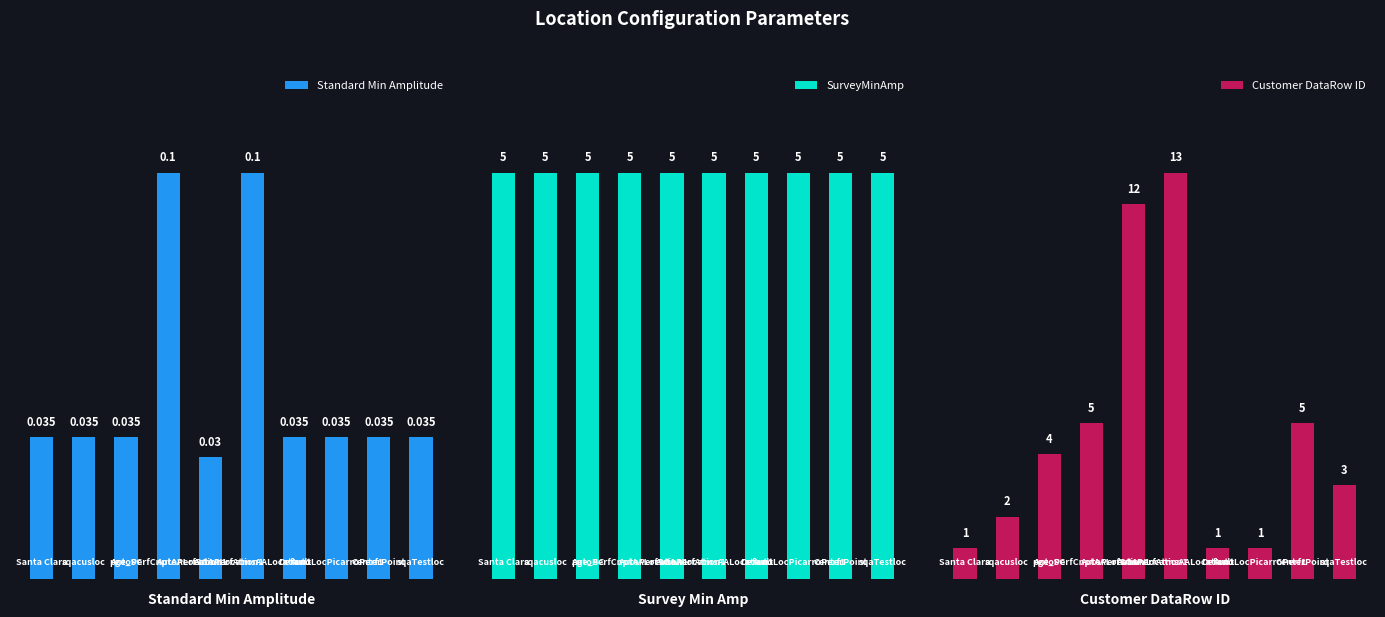

How many bars are there in total?

30